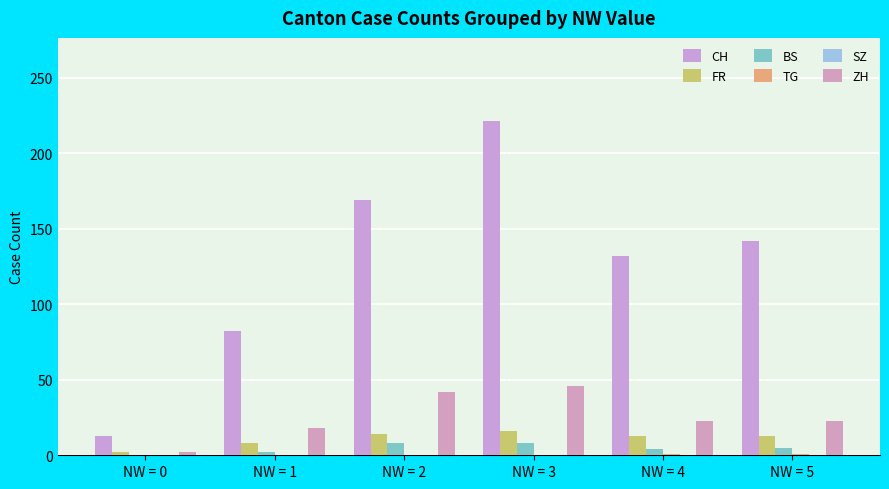

The BS series shows 8 at NW = 2. True or false?

True